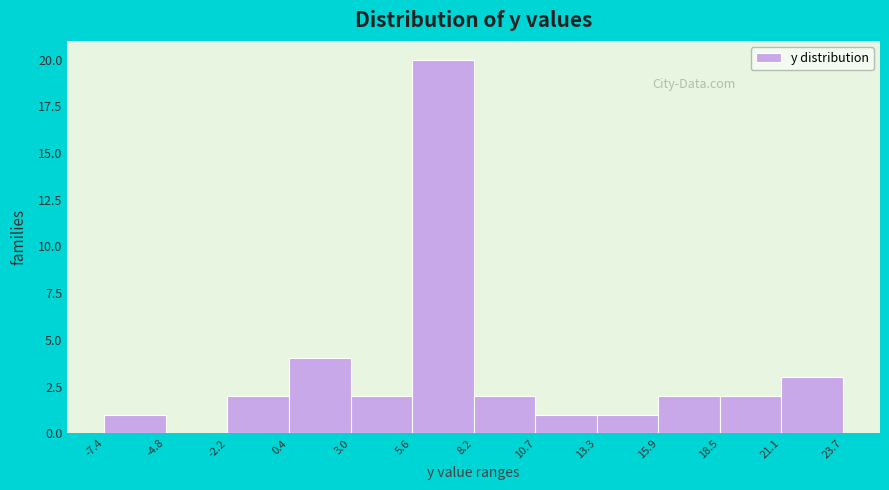

How tall is the bar that spans -2.2 to 0.4 on the x-axis? The values are not printed on the chart, so give them approximately, as read against the axis.

2